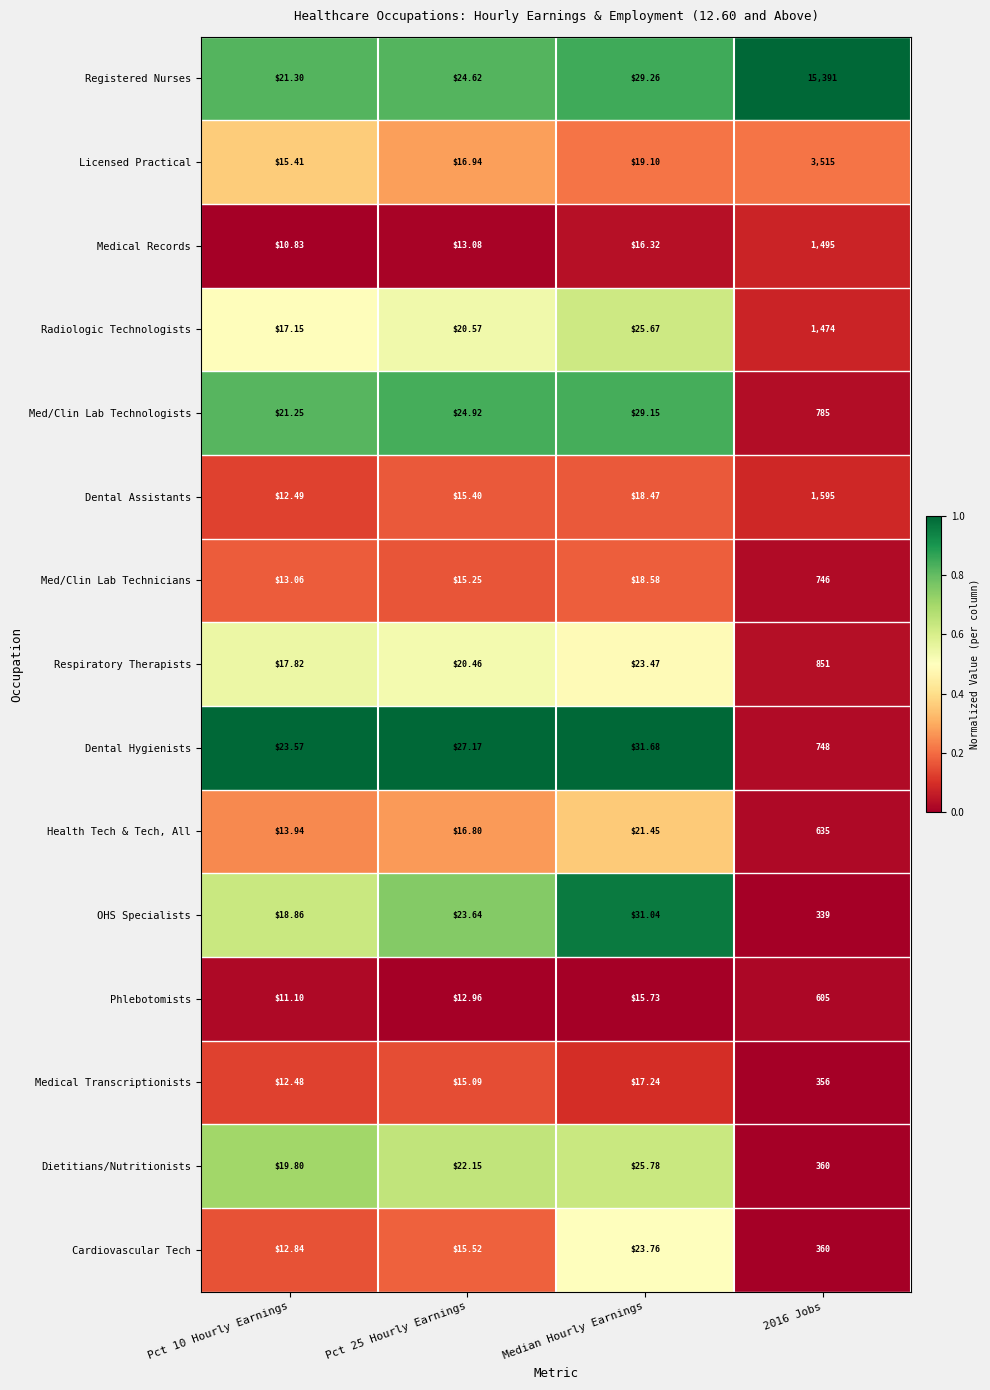

Rank the series at Median Hourly Earnings from highest to lowest value.

Dental Hygienists, OHS Specialists, Registered Nurses, Med/Clin Lab Technologists, Dietitians/Nutritionists, Radiologic Technologists, Cardiovascular Tech, Respiratory Therapists, Health Tech & Tech, All, Licensed Practical, Med/Clin Lab Technicians, Dental Assistants, Medical Transcriptionists, Medical Records, Phlebotomists